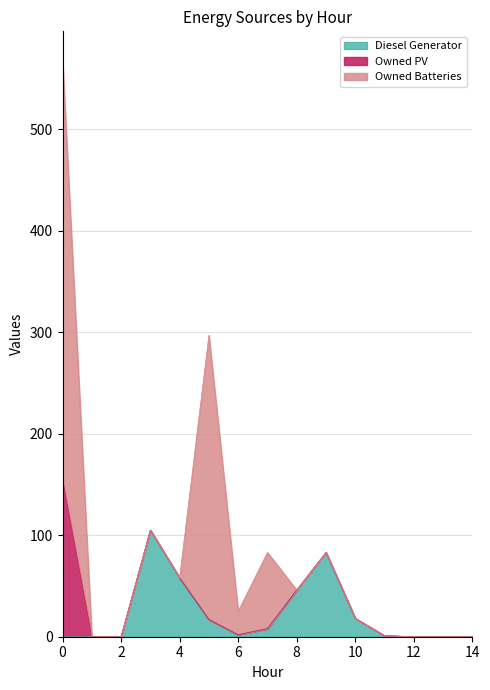

True or false: Diesel Generator and Owned PV intersect in this chart.

False